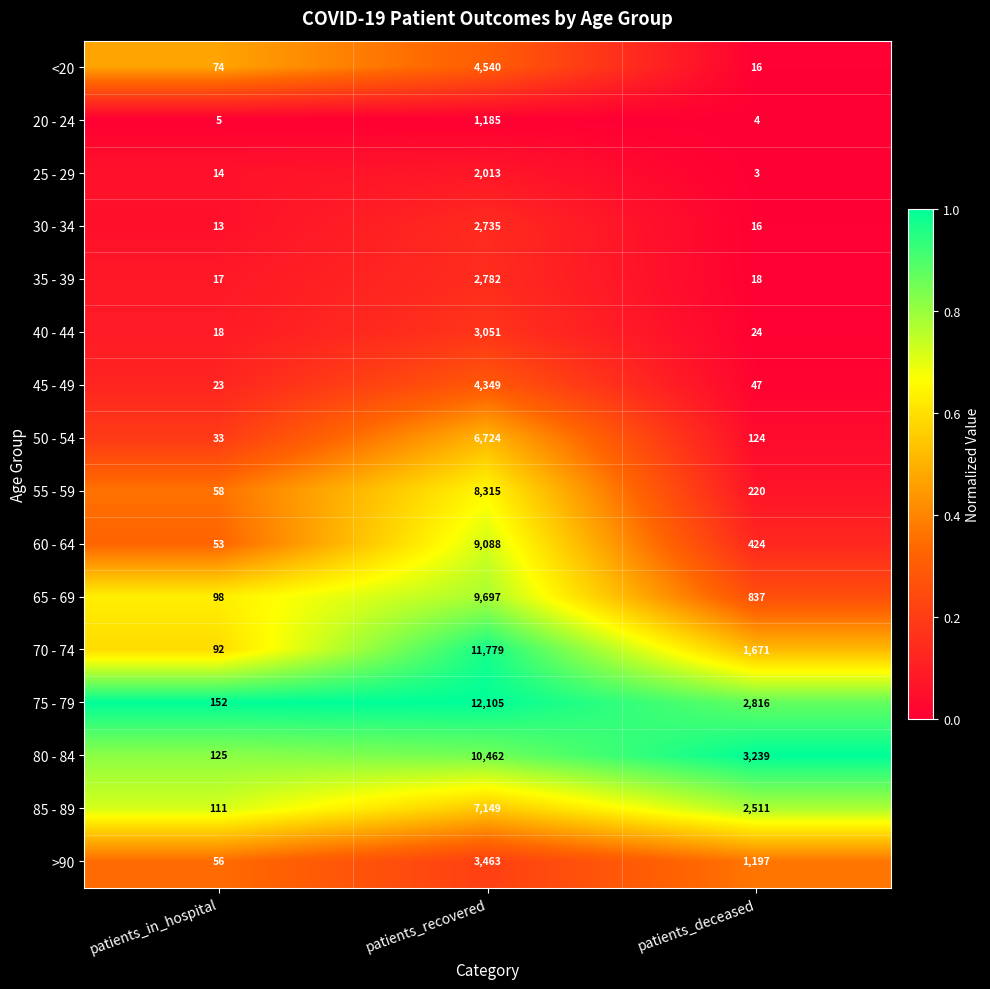

List the labels in order of <20 value, smallest first.

patients_deceased, patients_in_hospital, patients_recovered